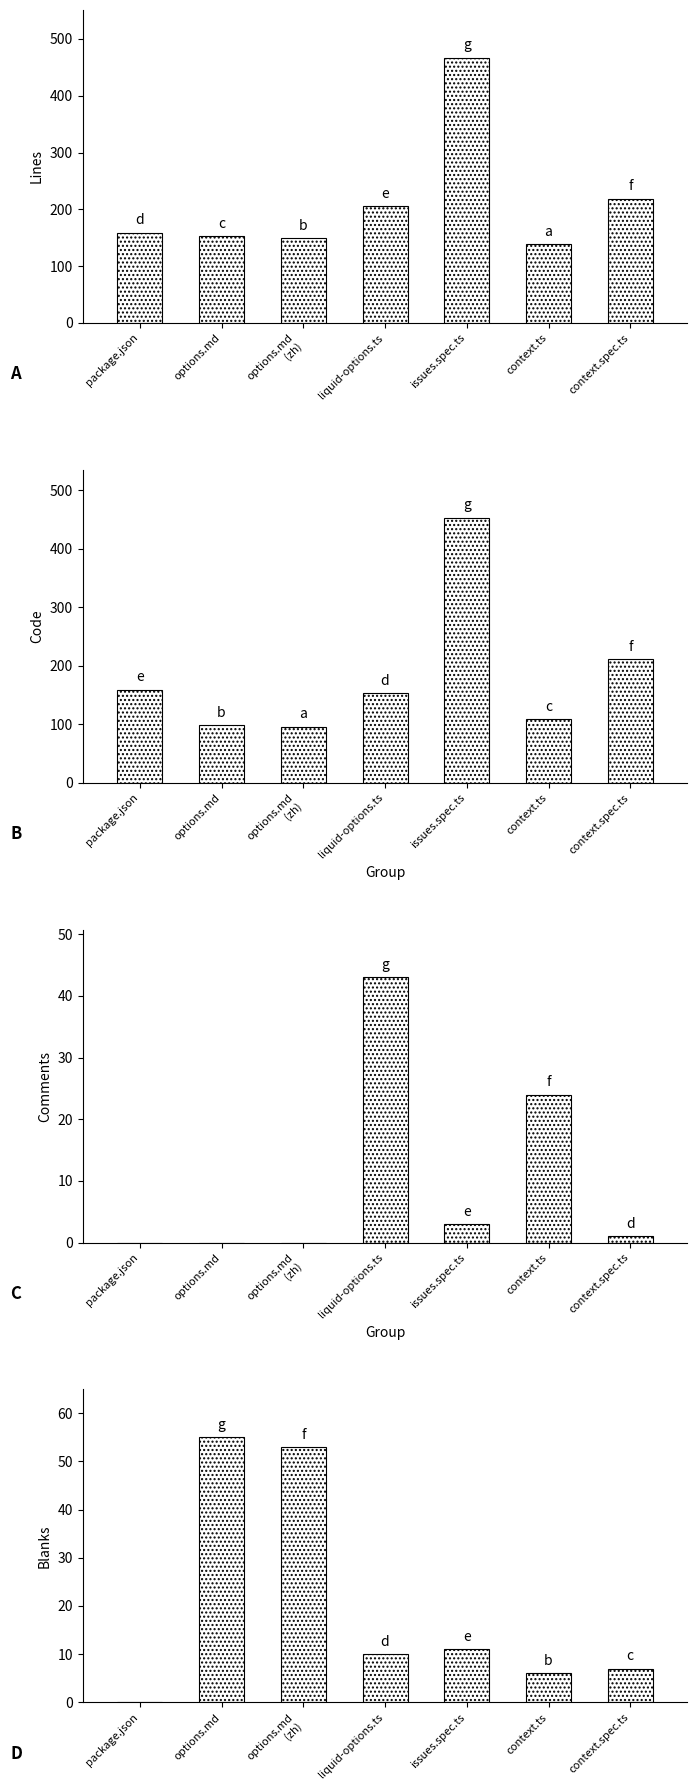

Rank the series at liquid-options.ts from lowest to highest value.

Blanks, Comments, Code, Lines